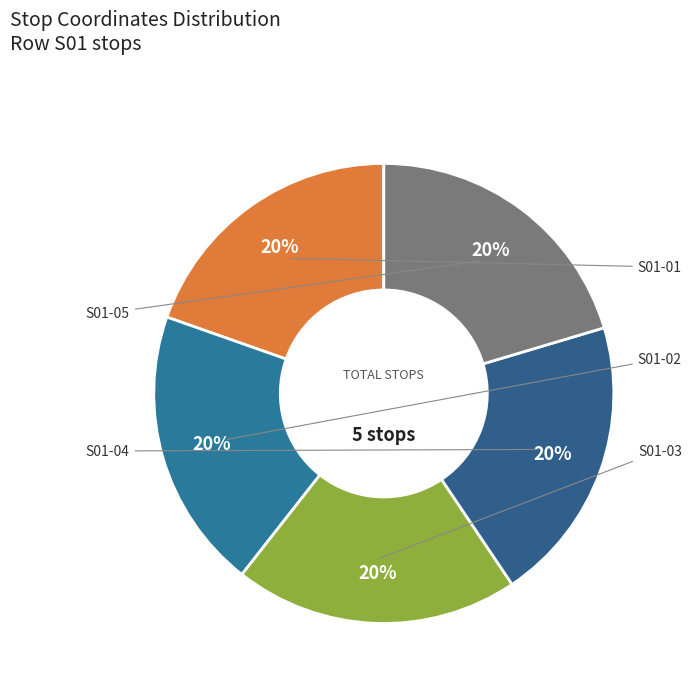

Count the number of slices in the pie.

5